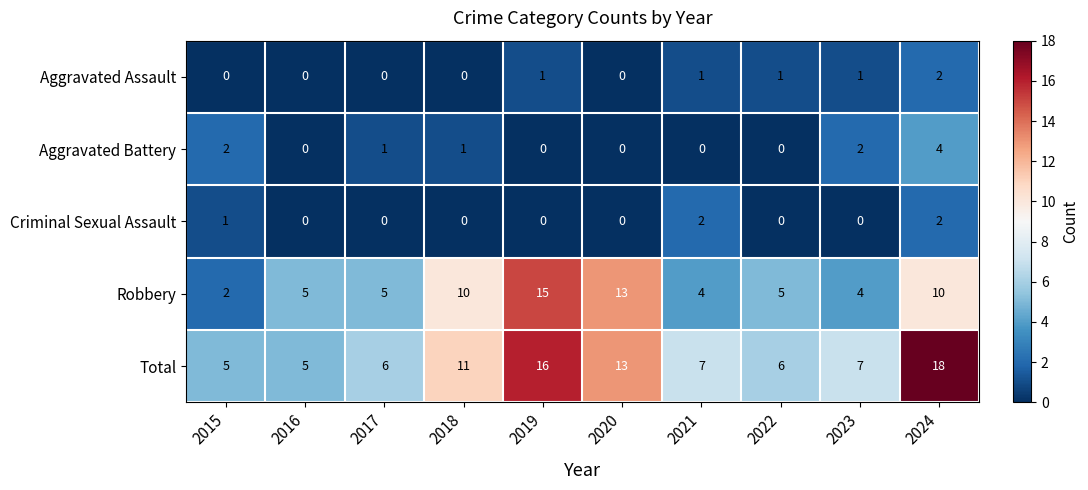

What is the difference between the Robbery values at 2024 and 2015?

8